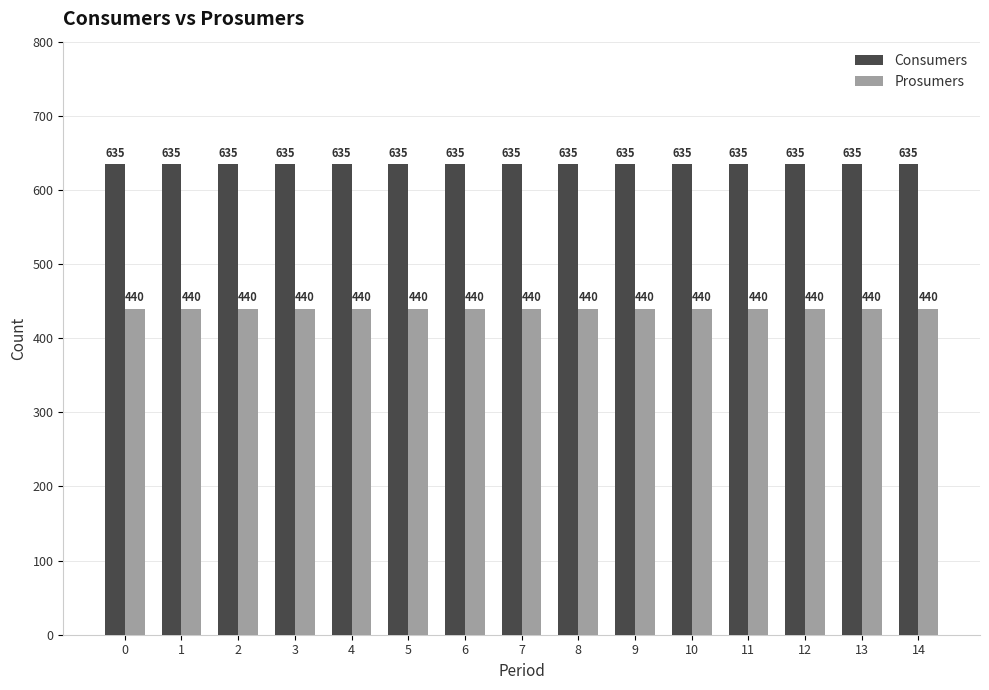

What are all the series names shown in the legend?

Consumers, Prosumers